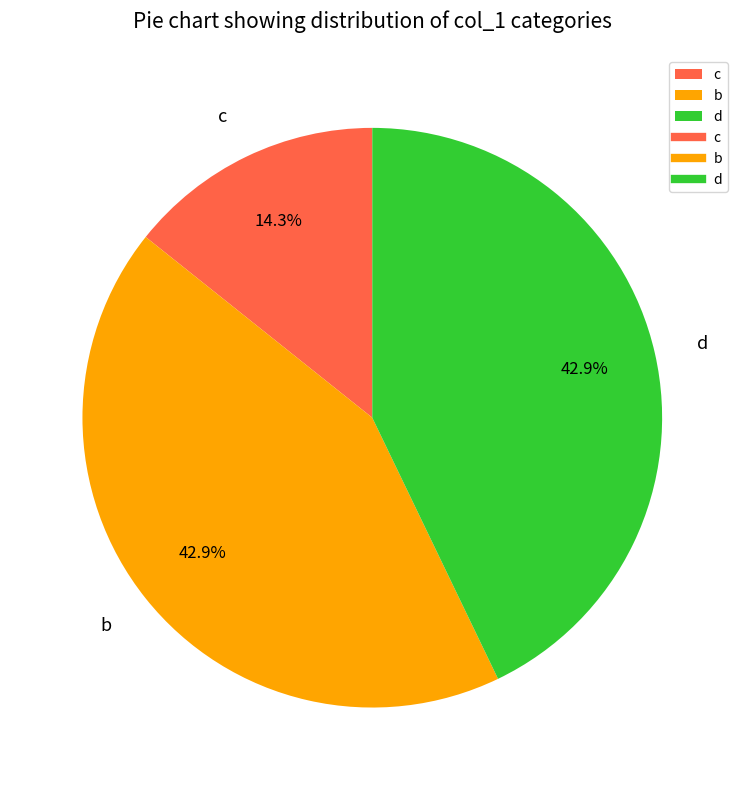

To the nearest percent, what is the difference between the largest and smallest slice percentages?

29%